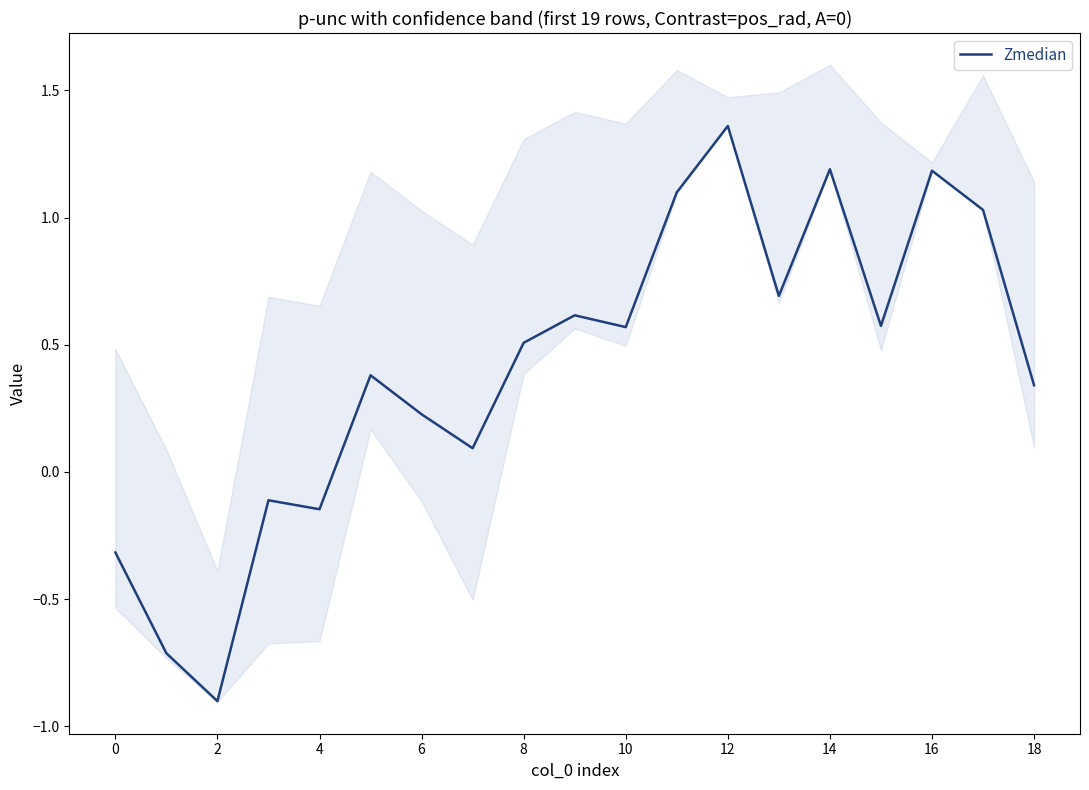

What is the minimum value for Zmedian?

-0.9